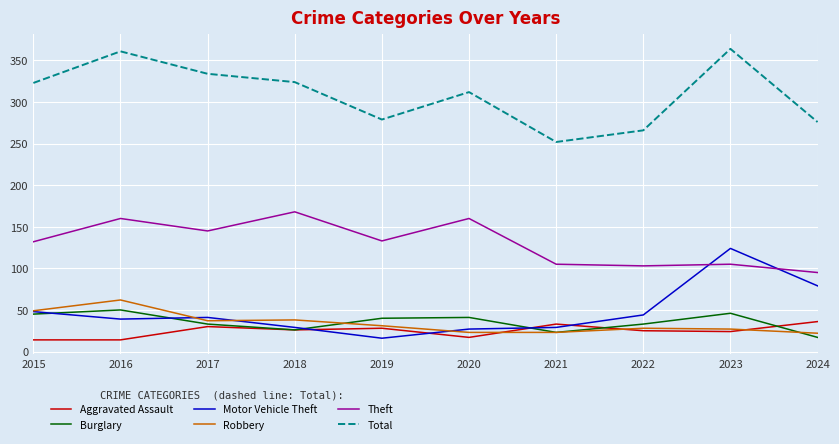

Between 2016 and 2020, which series saw the biggest shift?

Total